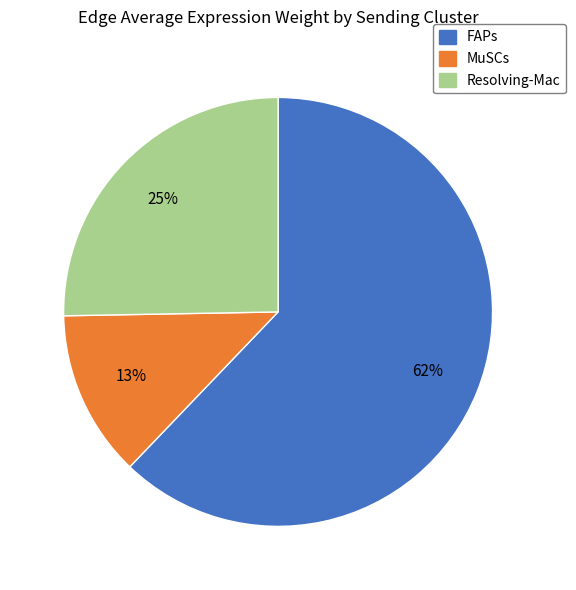

To the nearest percent, what is the combined percentage of MuSCs and Resolving-Mac?

38%